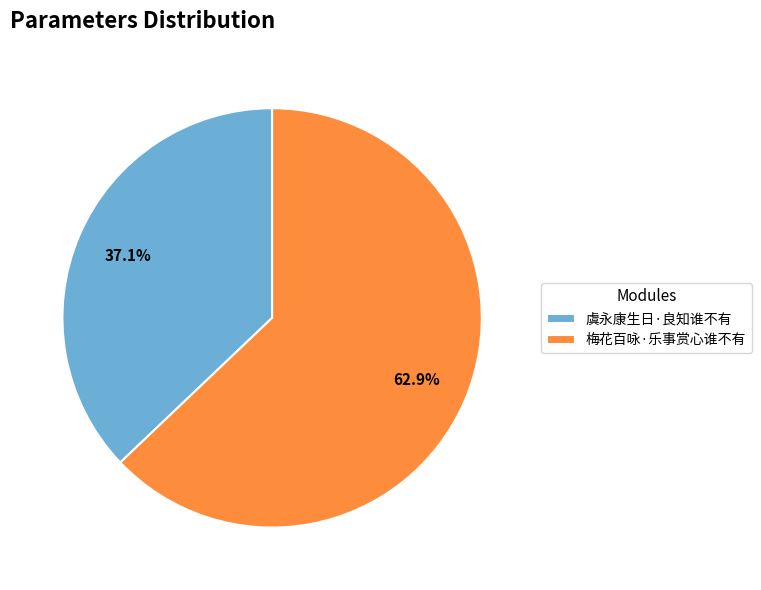

To the nearest percent, what is the difference between the largest and smallest slice percentages?

26%